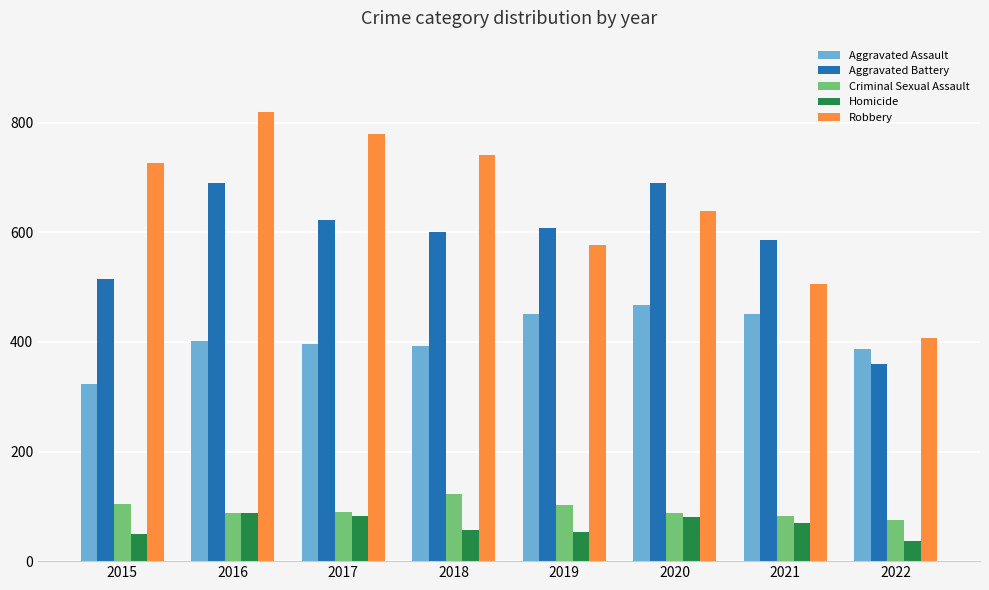

What is the lowest value of the Homicide series?

37